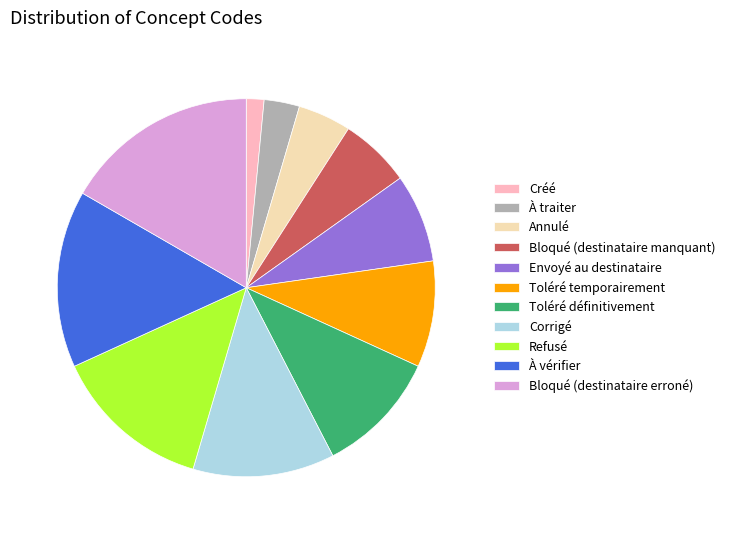

What is the smallest slice in the pie chart?

Créé